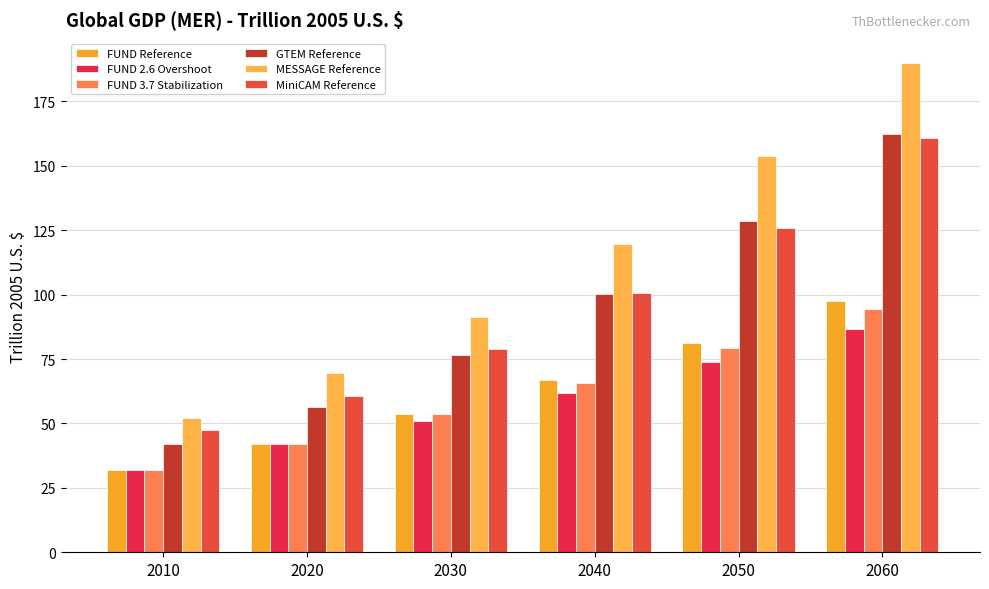

The value of MESSAGE Reference at 2020 is 69.4. True or false?

True